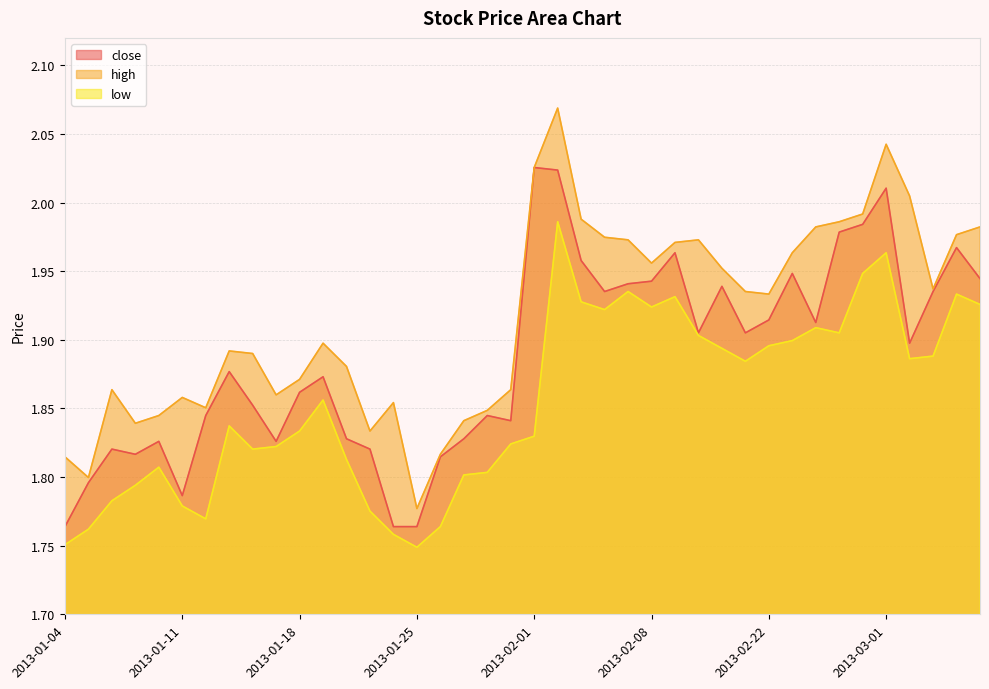

True or false: close and high intersect in this chart.

False